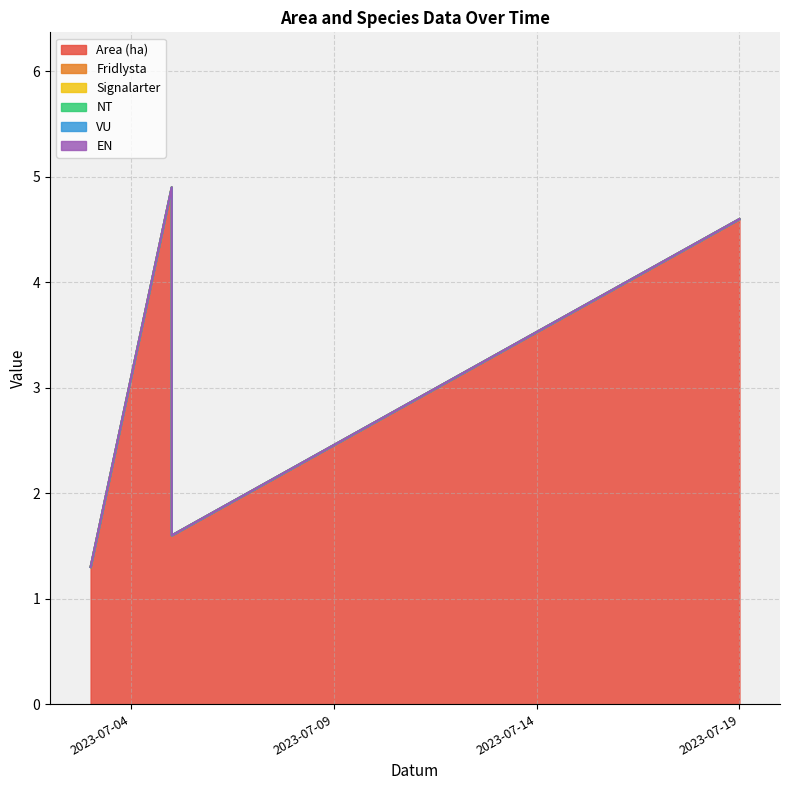

True or false: NT and Fridlysta cross at least once.

False